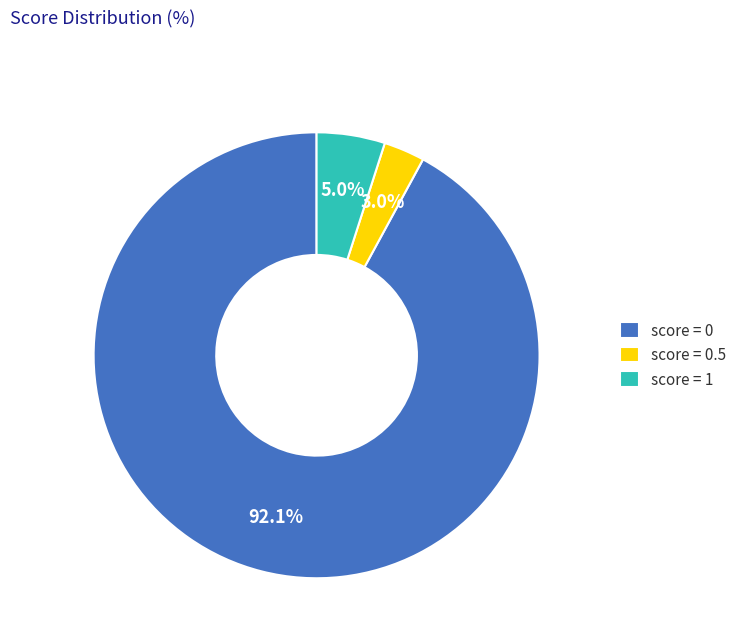

Does any single category account for the majority?

Yes